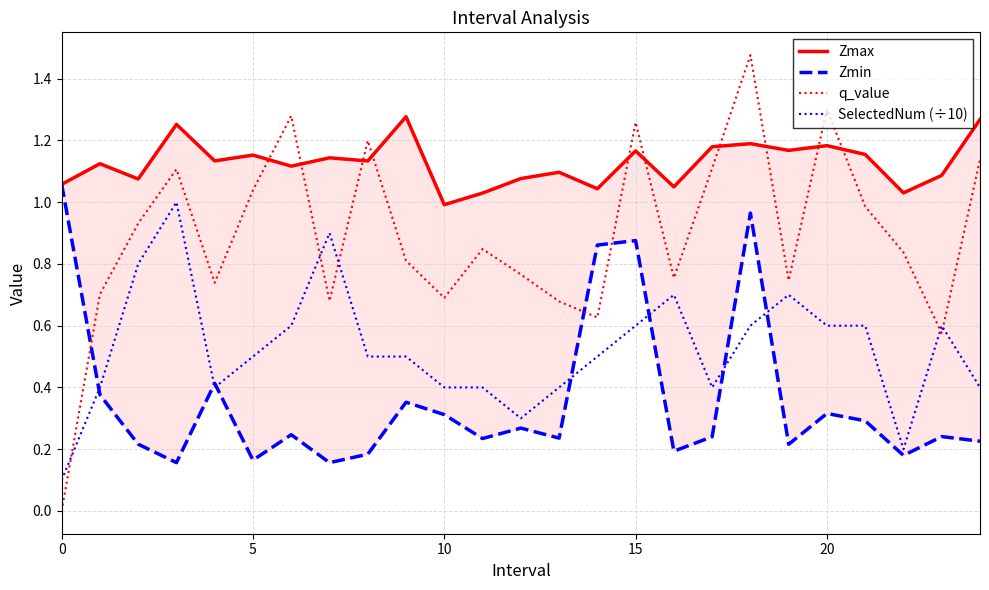

How many values in the q_value series exceed 0?

24